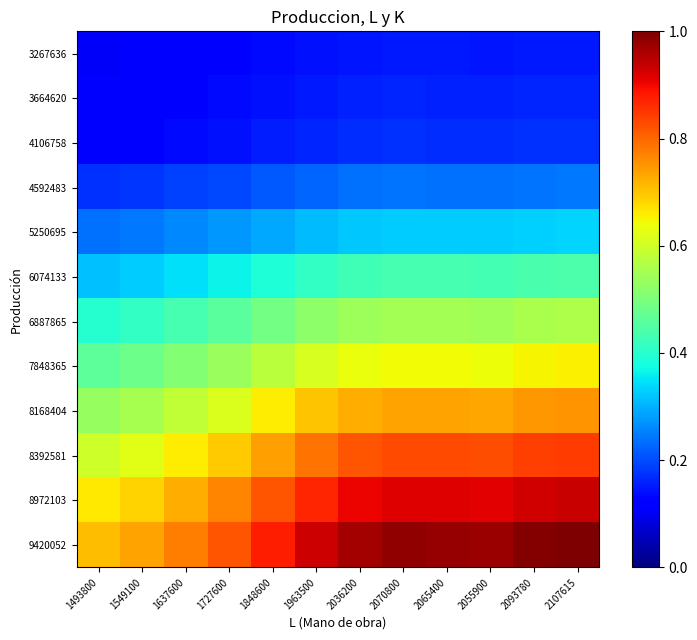

What is the minimum value shown in the chart?

0.1